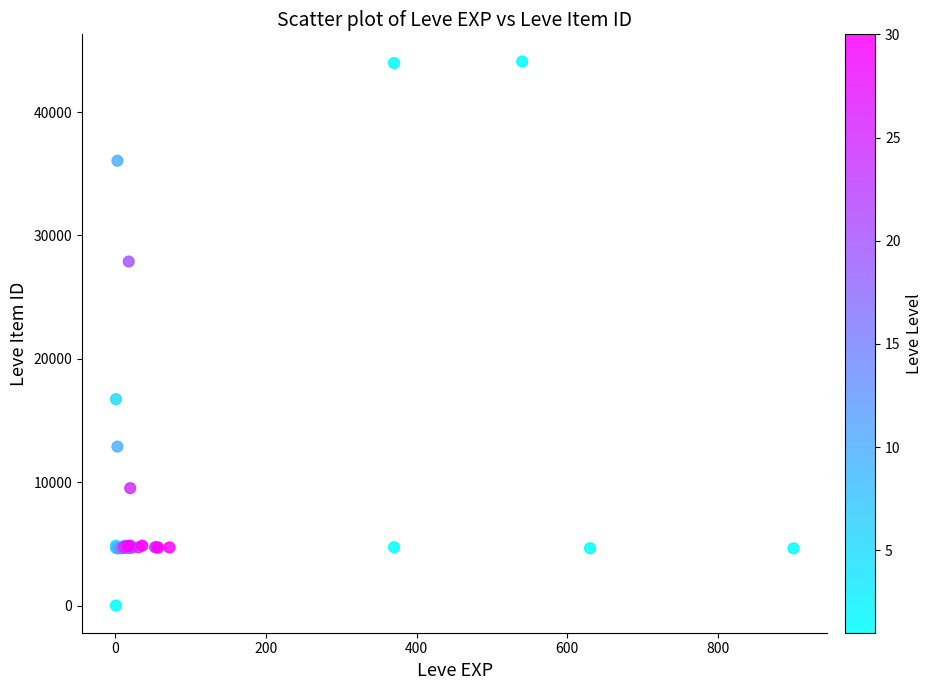

What Y value in the scatter plot is closest to 22050?

16734